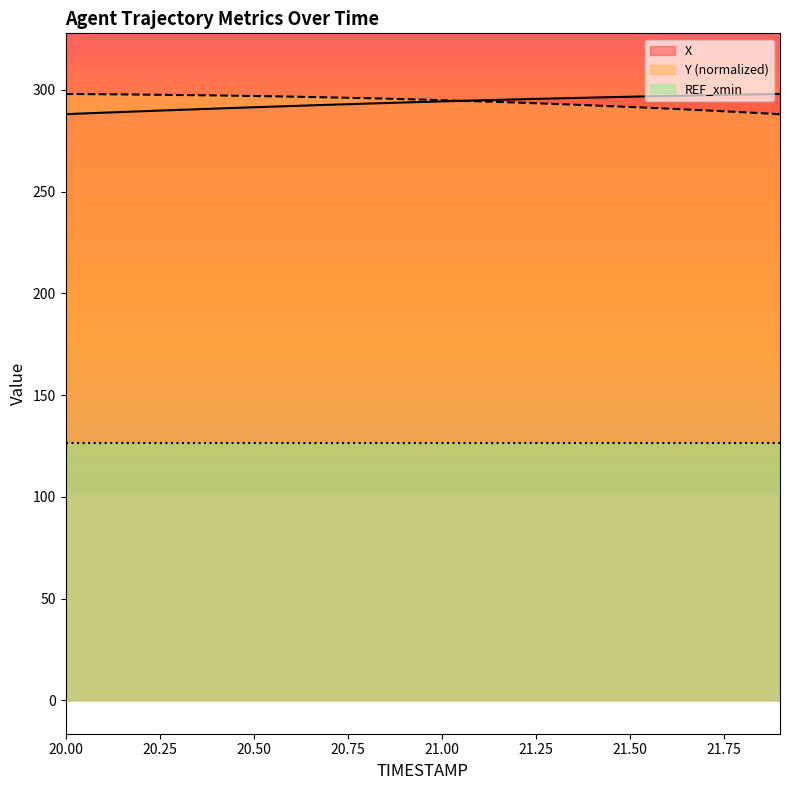

How many times do X and Y cross each other?

1